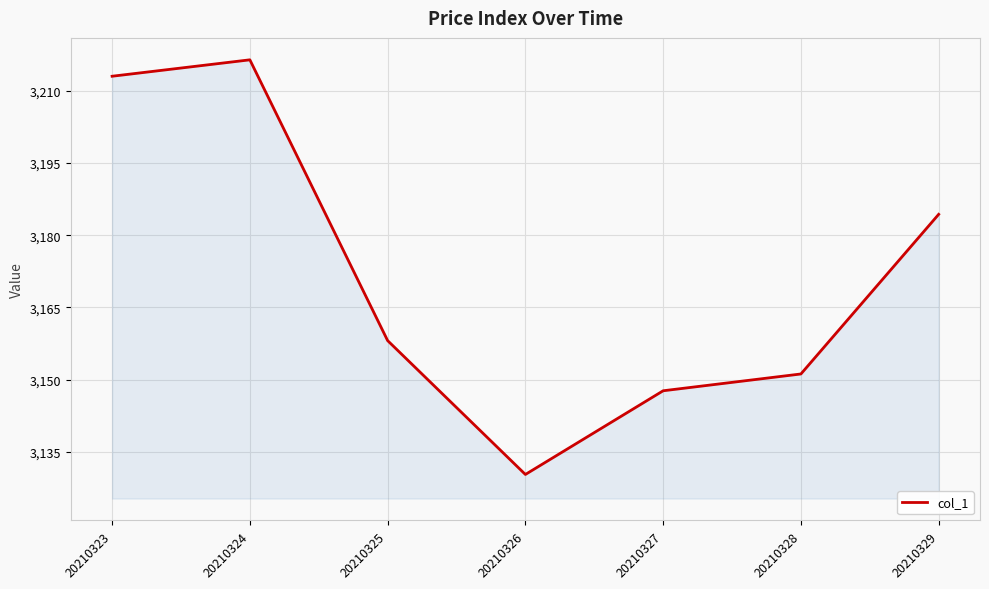

At which category does the data reach its first local valley?

20210326